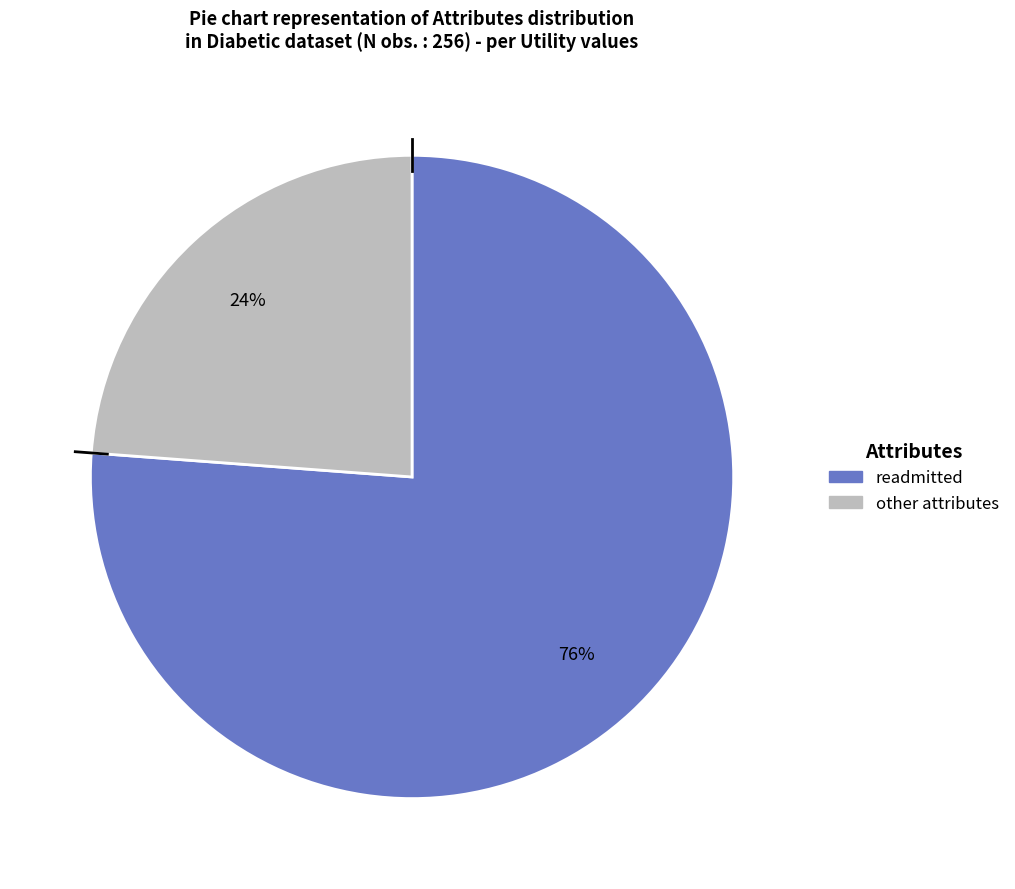

How many slices are in this pie chart?

2